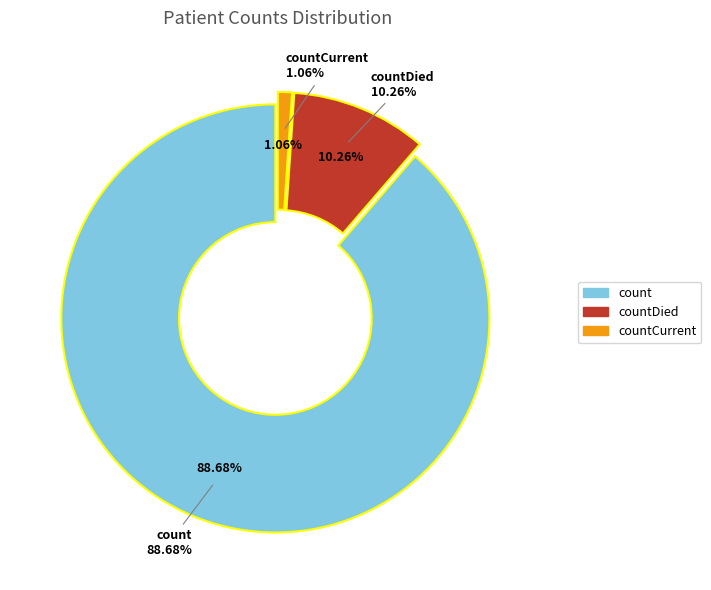

Approximately how many times larger is the value at countDied compared to countCurrent?

9.6